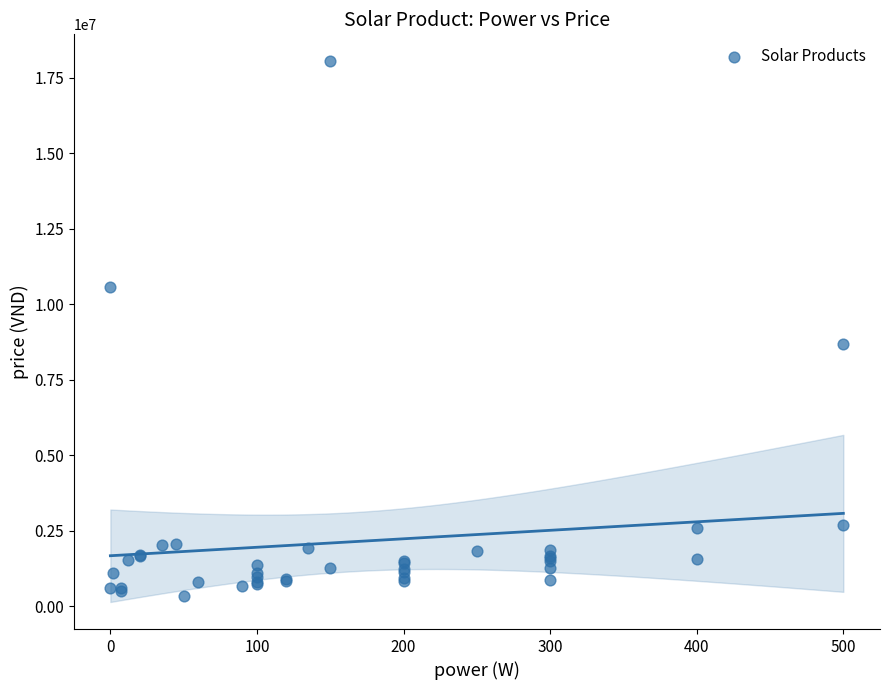

What Y value in the scatter plot is closest to 9189000?

8688000